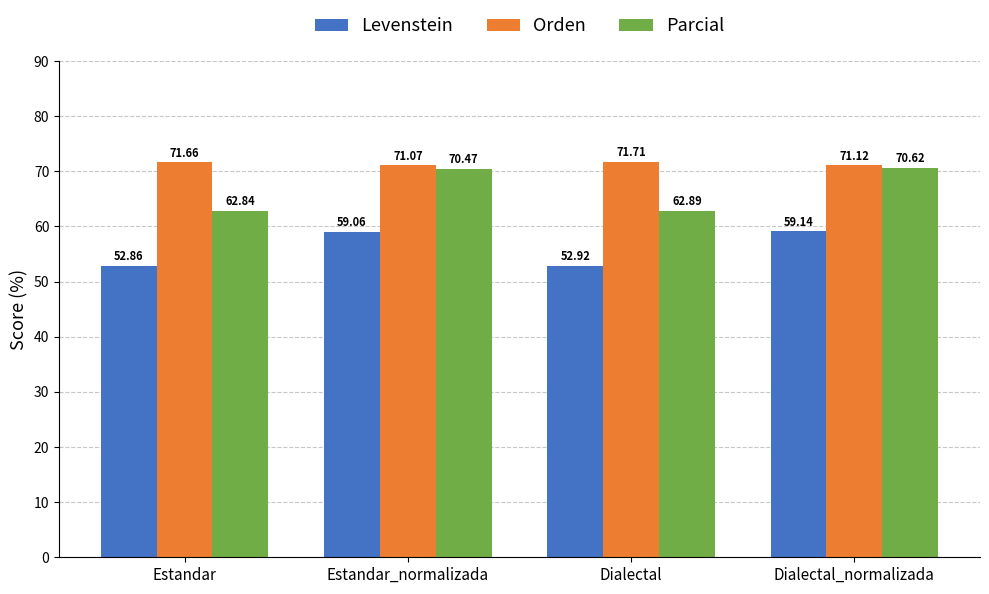

Is the value of Parcial at Estandar_normalizada greater than the value of Levenstein at Dialectal_normalizada?

Yes